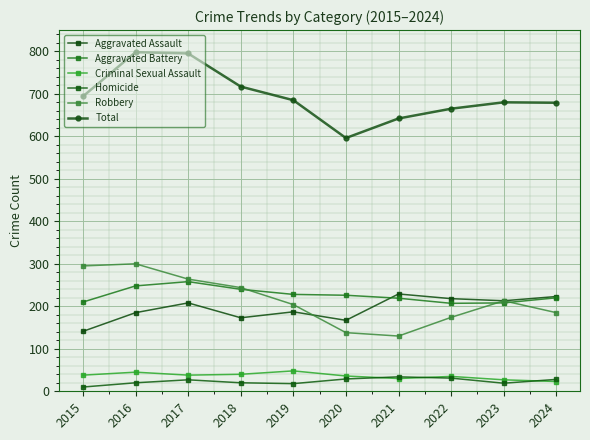

Rank the series by their maximum value, from highest to lowest.

Total, Robbery, Aggravated Battery, Aggravated Assault, Criminal Sexual Assault, Homicide